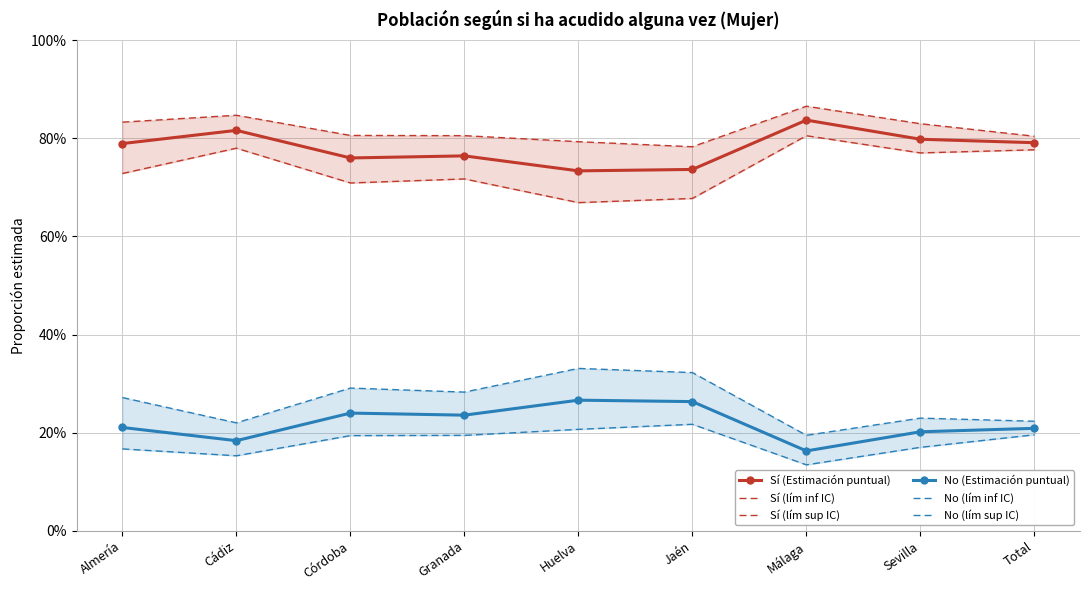

True or false: Sí (lím inf IC) has more than 1 points higher than both neighbors.

True